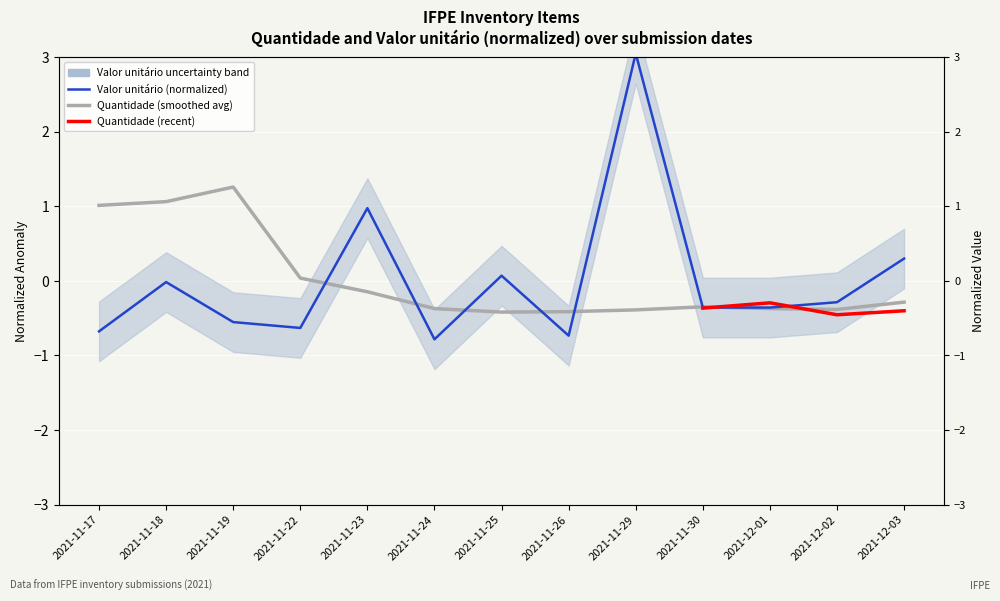

Between 2021-11-30 and 2021-12-01, which is larger?

2021-11-30